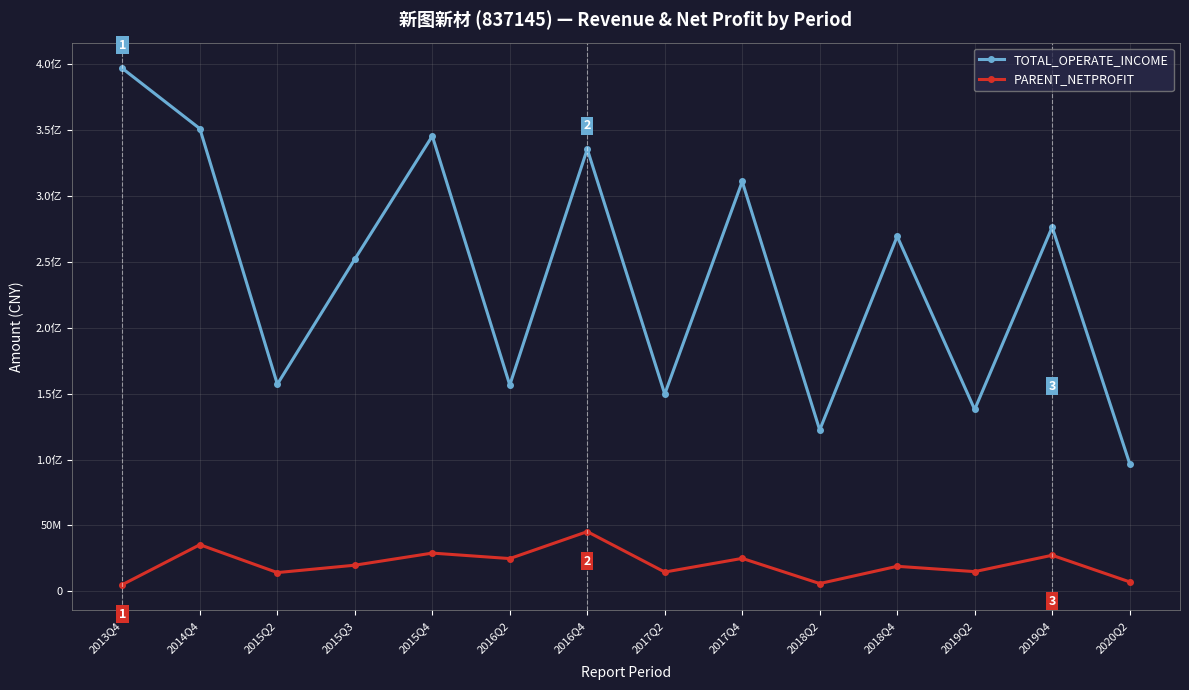

What is the label of the 12th point from the left?

2019Q2